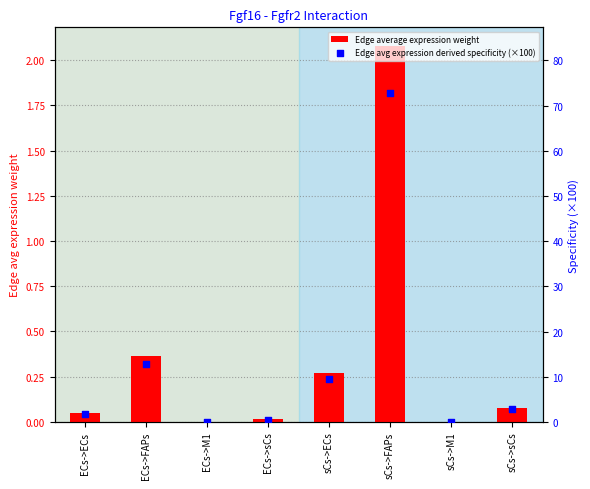

Which series contains the highest Y value?

Edge avg expression derived specificity (×100)